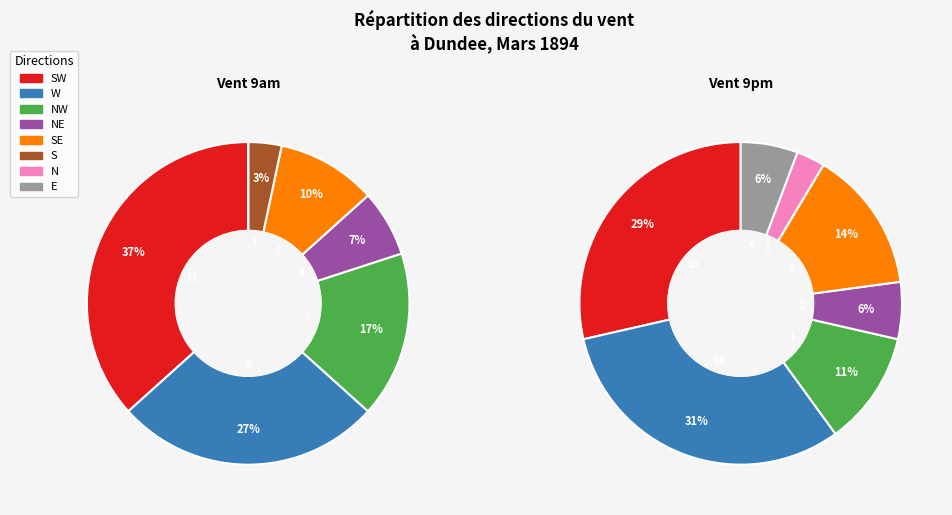

Which series has the largest range (max minus min)?

values_9am